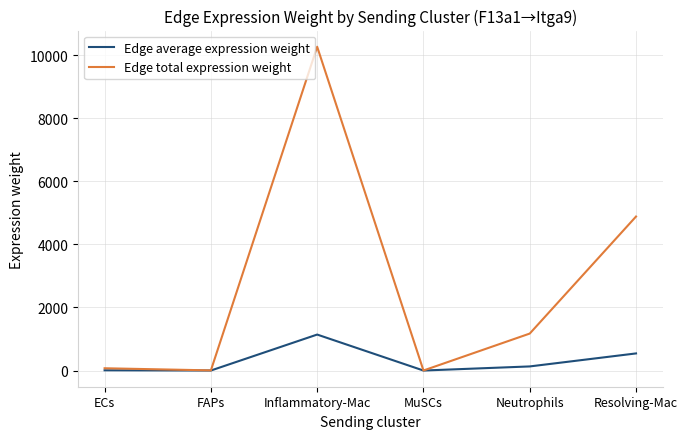

What is the approximate value of Edge average expression weight at Inflammatory-Mac?

1140.8